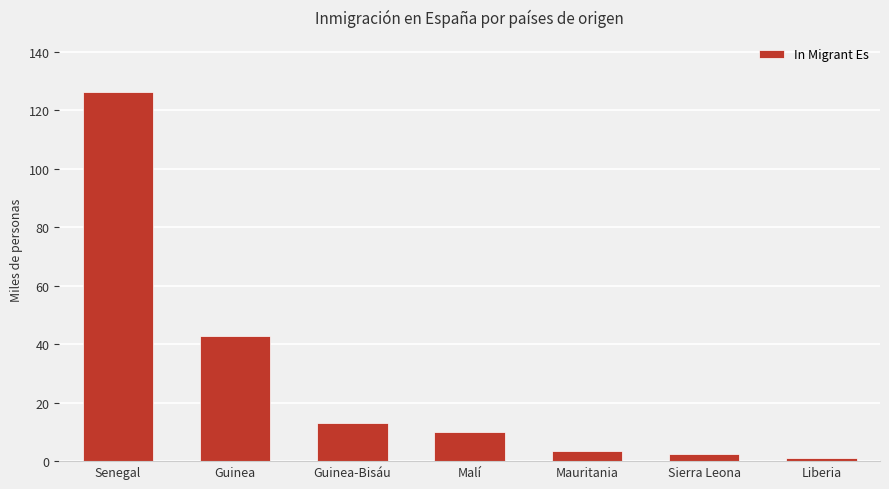

What is the difference between the values at Malí and Mauritania?

6.4